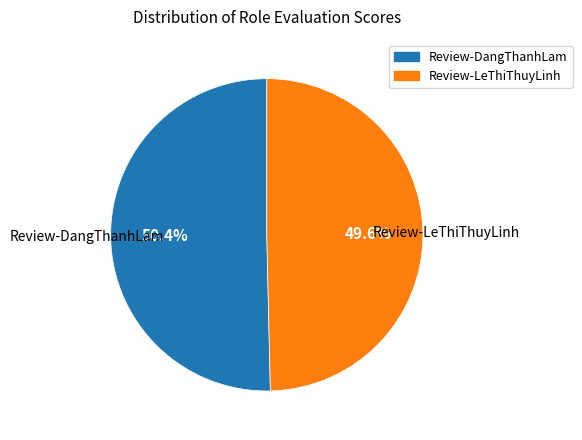

How many slices are in this pie chart?

2